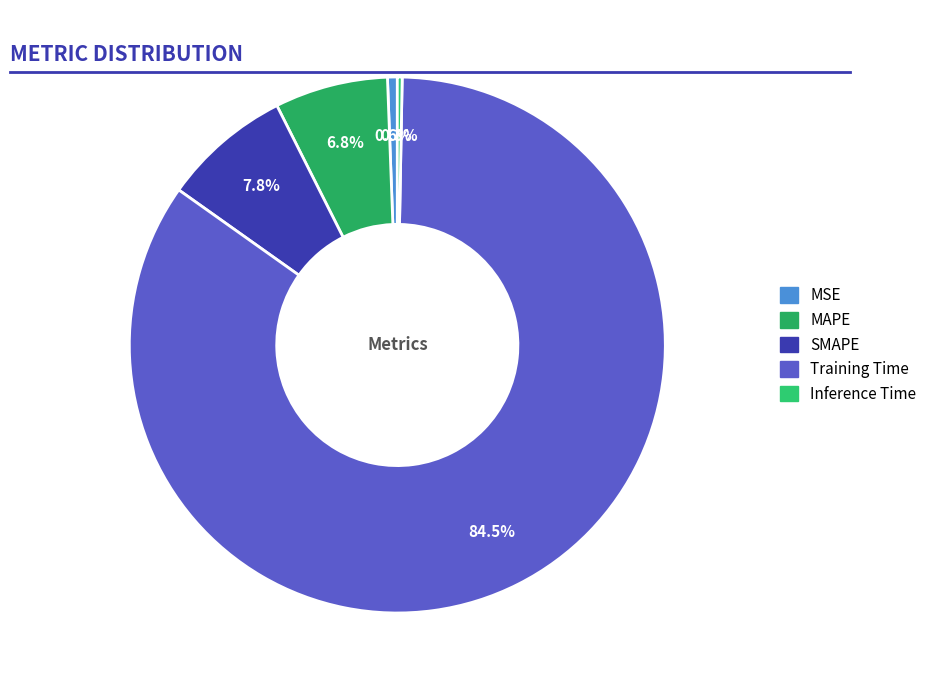

To the nearest percent, what percentage of the pie is MAPE?

7%